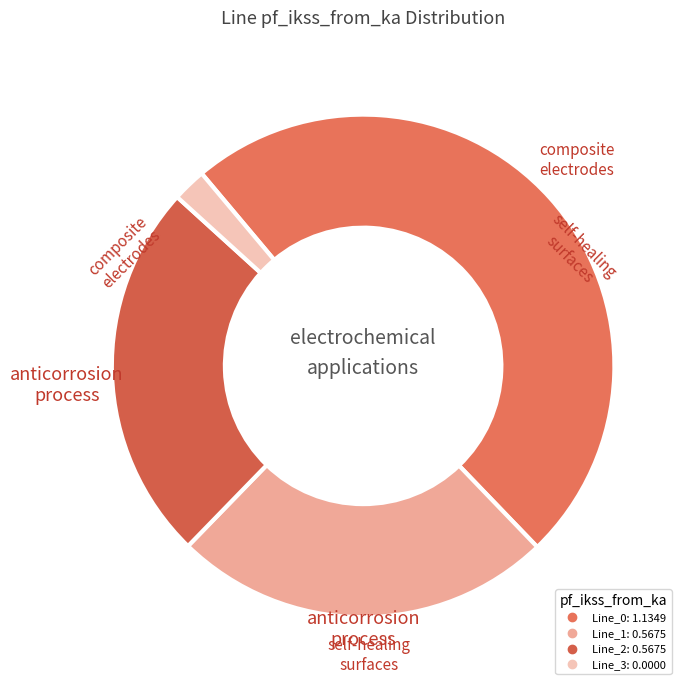

Which has a higher value, Line_2 or Line_0?

Line_0